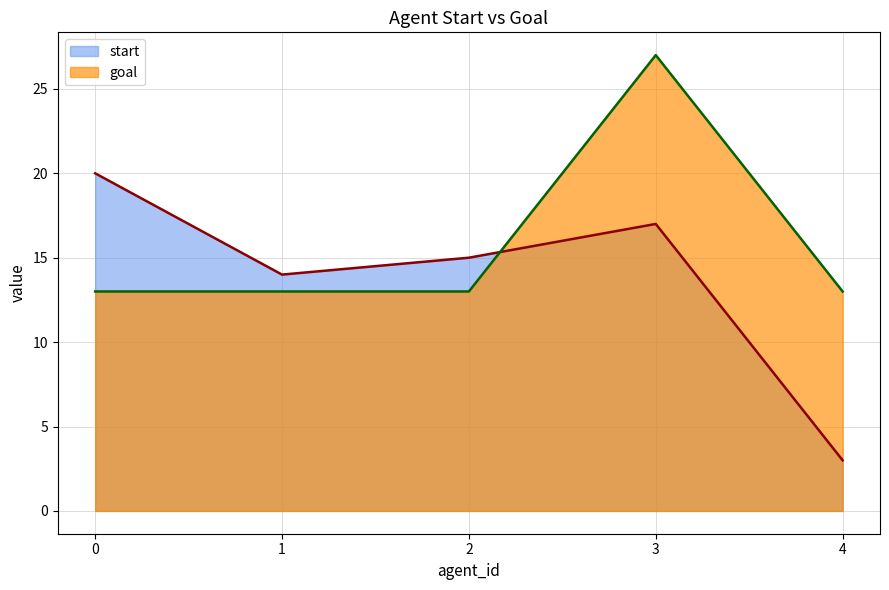

Reading left to right, what are all the values shown in this chart?

start: 20	14	15	17	3
goal: 13	13	13	27	13